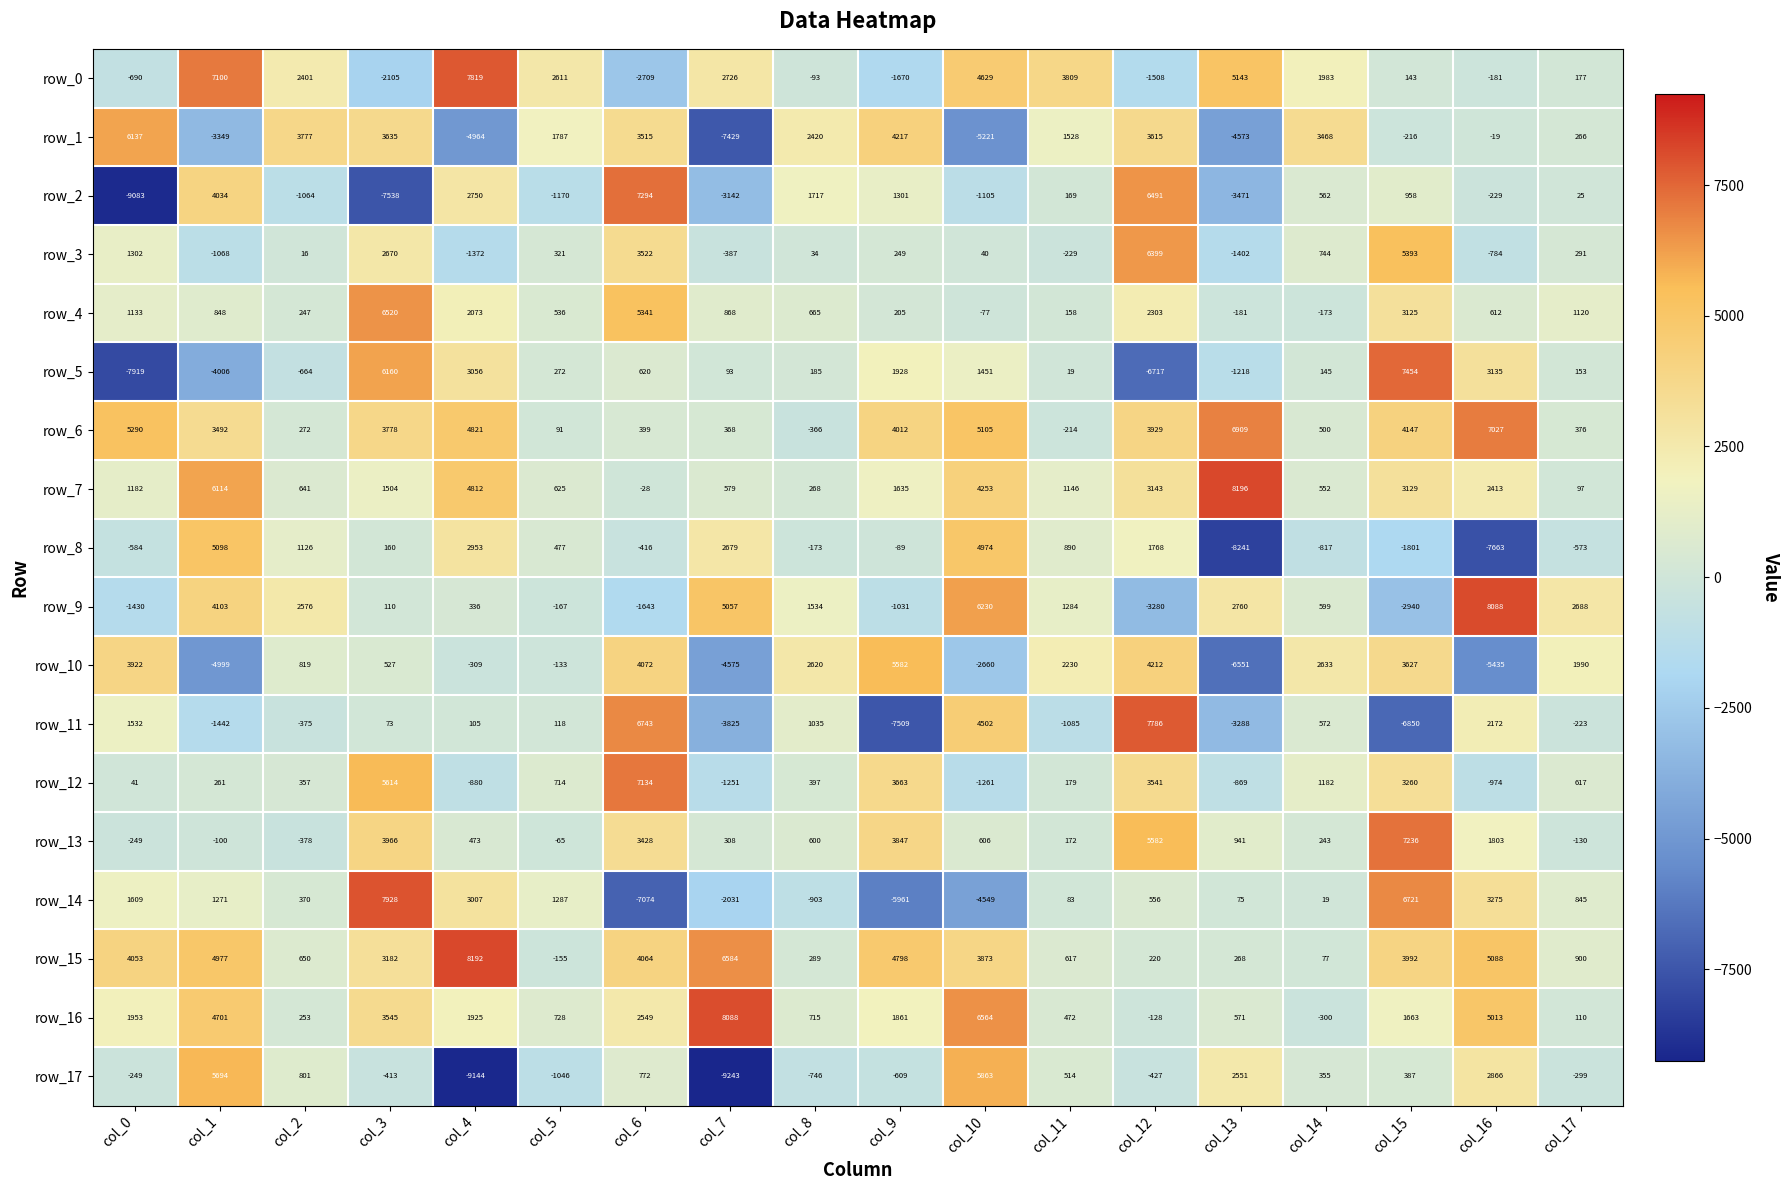

Rank the categories by row_4 value from highest to lowest.

col_3, col_6, col_15, col_12, col_4, col_0, col_17, col_7, col_1, col_8, col_16, col_5, col_2, col_9, col_11, col_10, col_14, col_13